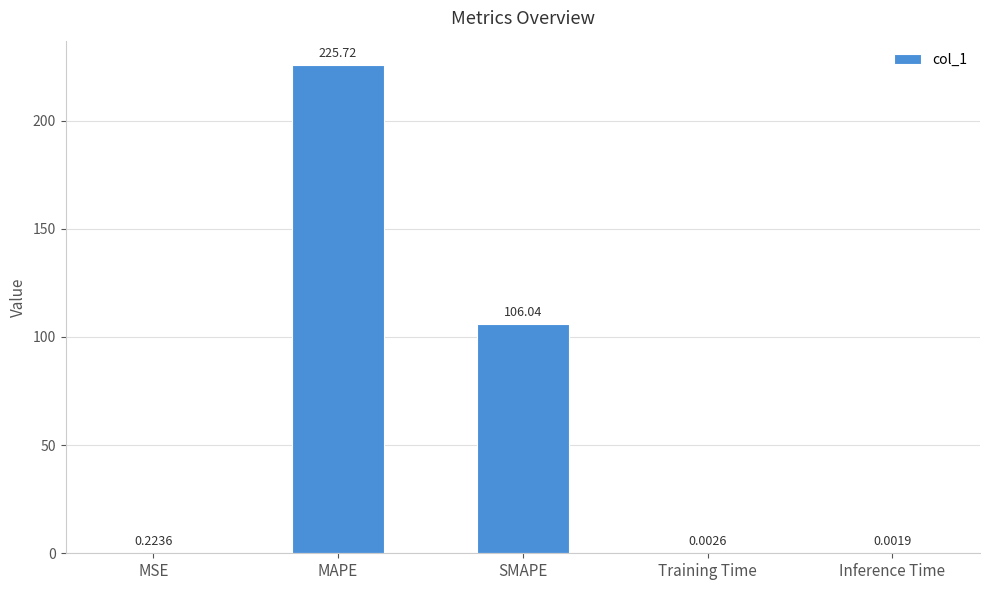

What is the maximum value shown in the chart?

225.7